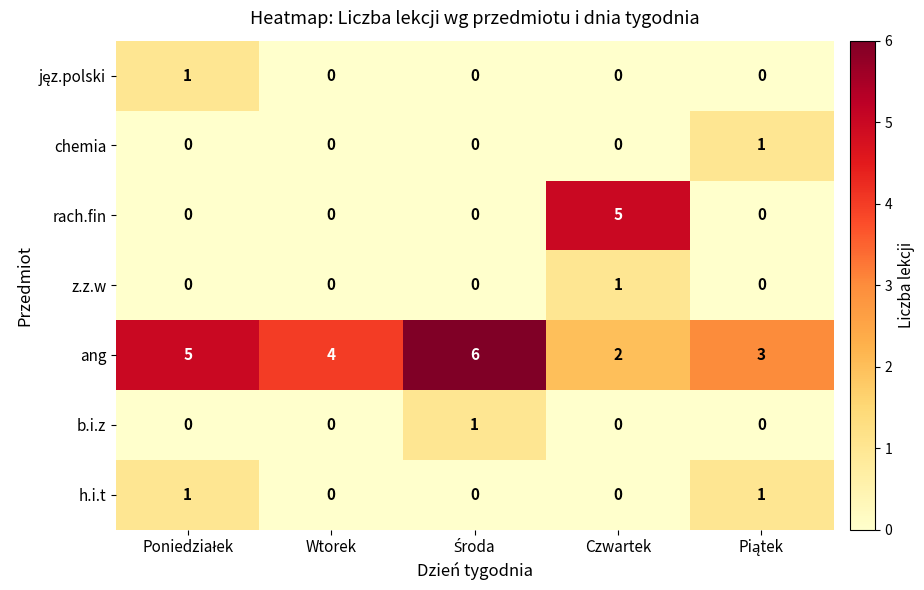

Count the b.i.z values in the range 0 to 1.

5